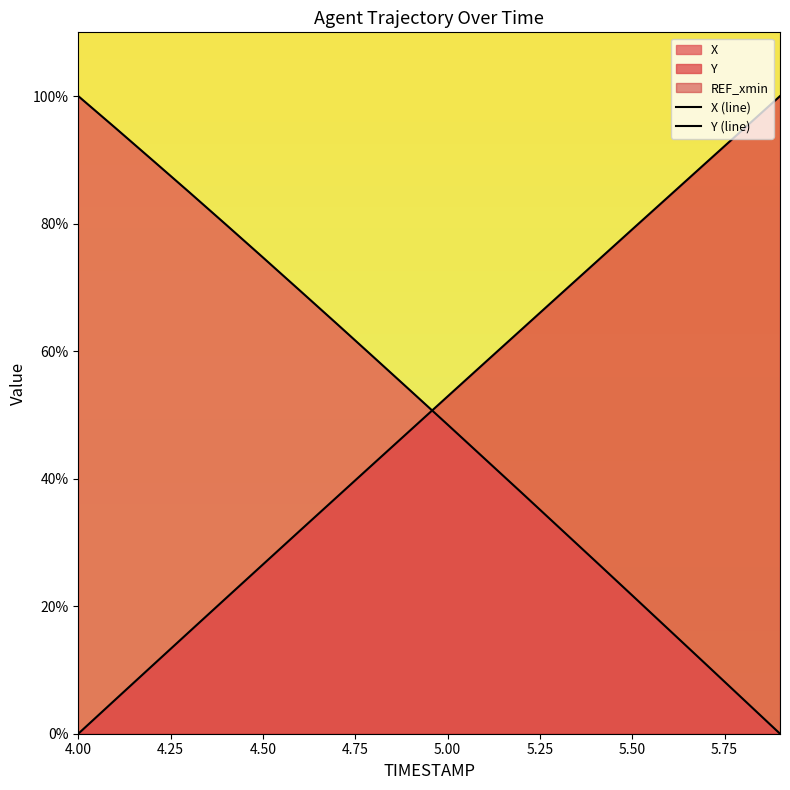

Reading right to left, transcribe all the data shown in this chart.

X (line): 0.0	5.4	10.9	16.3	21.7	27.1	32.4	37.8	43.2	48.5	53.8	59.0	64.3	69.5	74.7	79.8	85.0	90.0	95.0	100.0
Y (line): 100.0	94.8	89.6	84.3	79.1	73.9	68.6	63.4	58.1	52.9	47.6	42.4	37.1	31.8	26.5	21.3	16.0	10.6	5.3	0.0